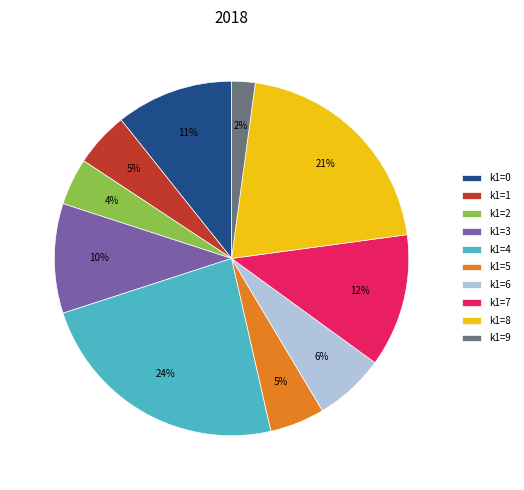

The k1=4 slice represents 24% of the pie. True or false?

True